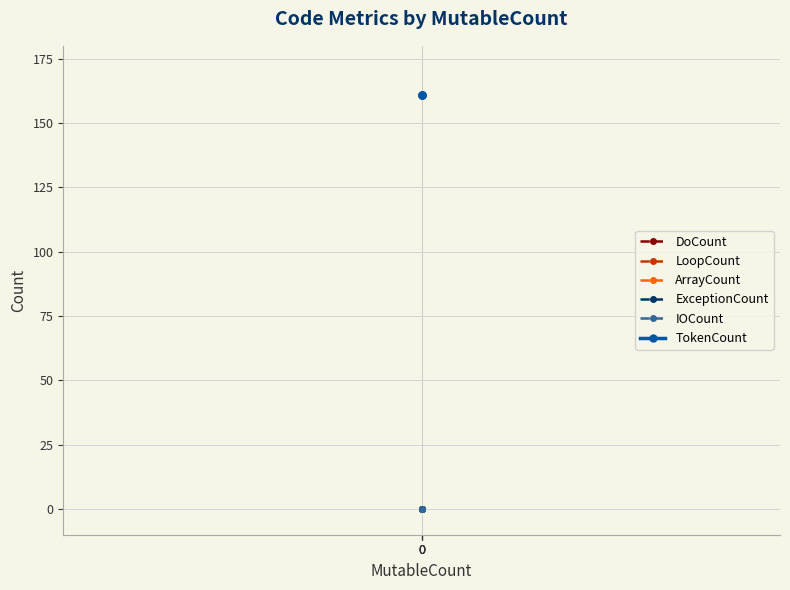

What is the total value across all series at 0?

161